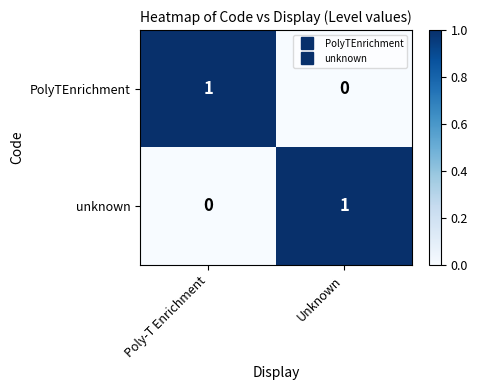

At Unknown, list the series in order from smallest to largest.

PolyTEnrichment, unknown